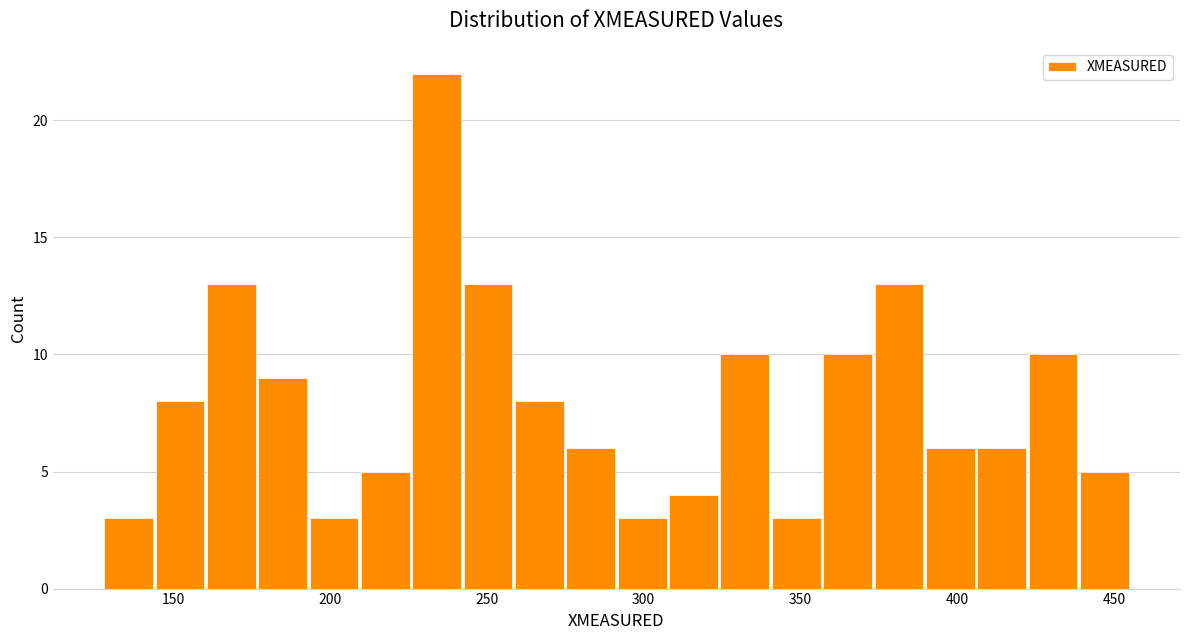

Around what value on the x-axis is the tallest bar? Give the approximate position of its centre, as read against the axis.

235